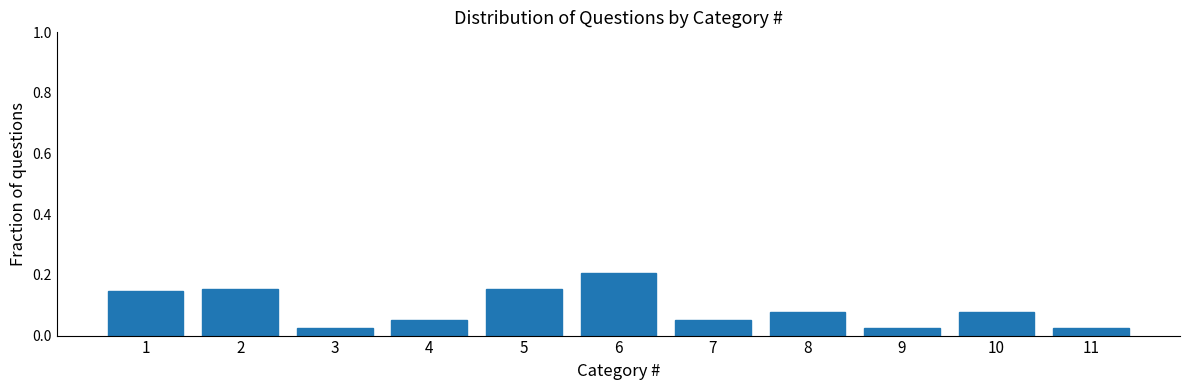

How many values are between 0 and 1?

11